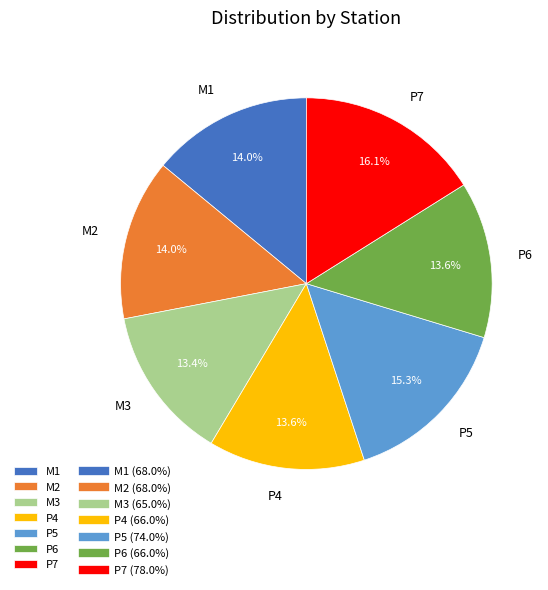

To the nearest percent, what is the combined percentage of P6 and M1?

28%